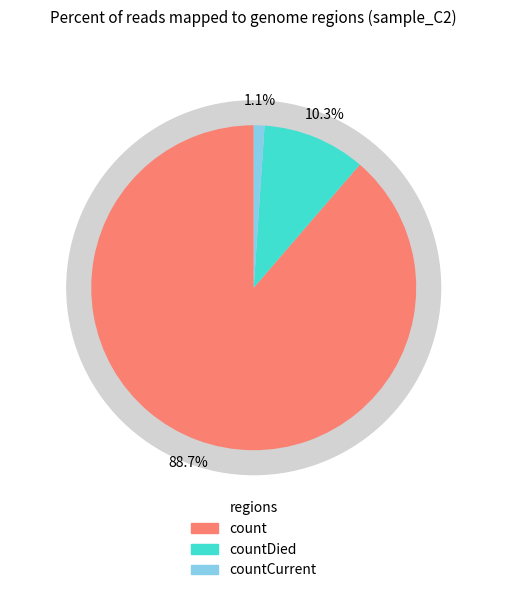

What percentage is the countCurrent slice, to the nearest percent?

1%